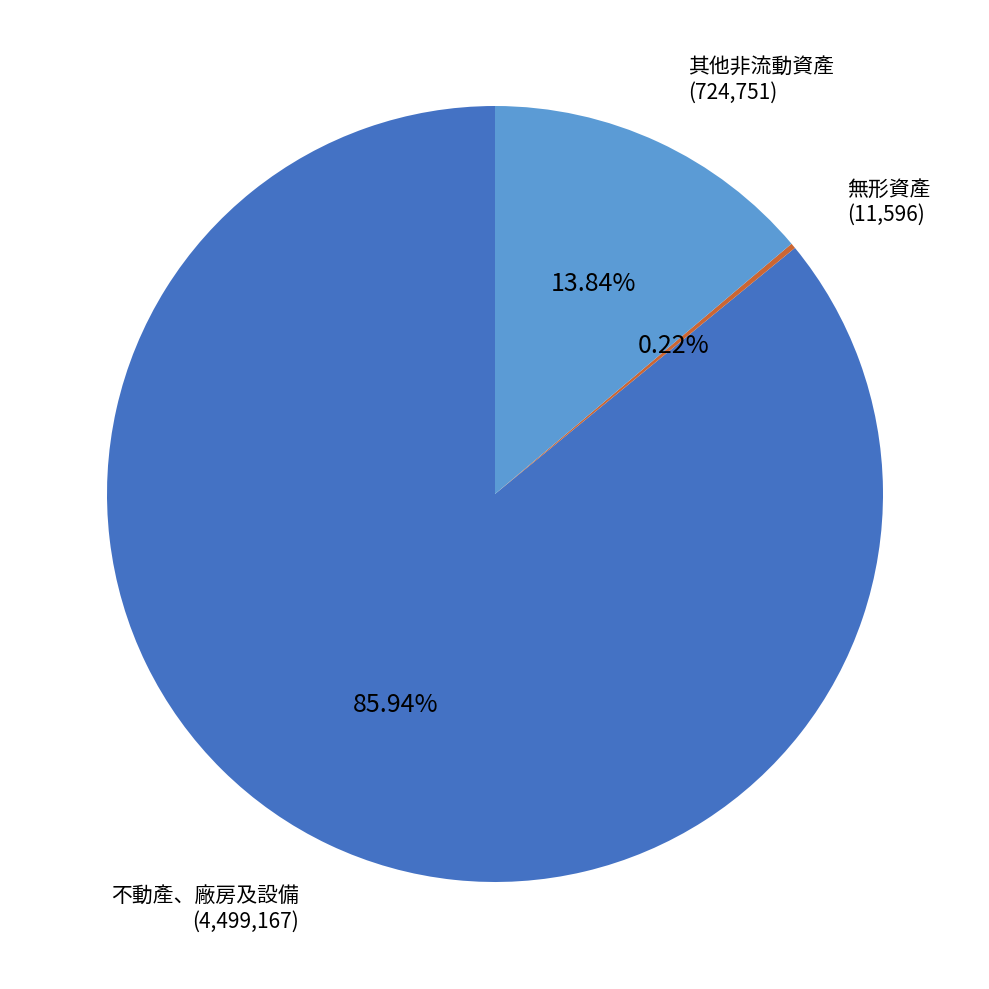

Is there a majority slice in this chart?

Yes